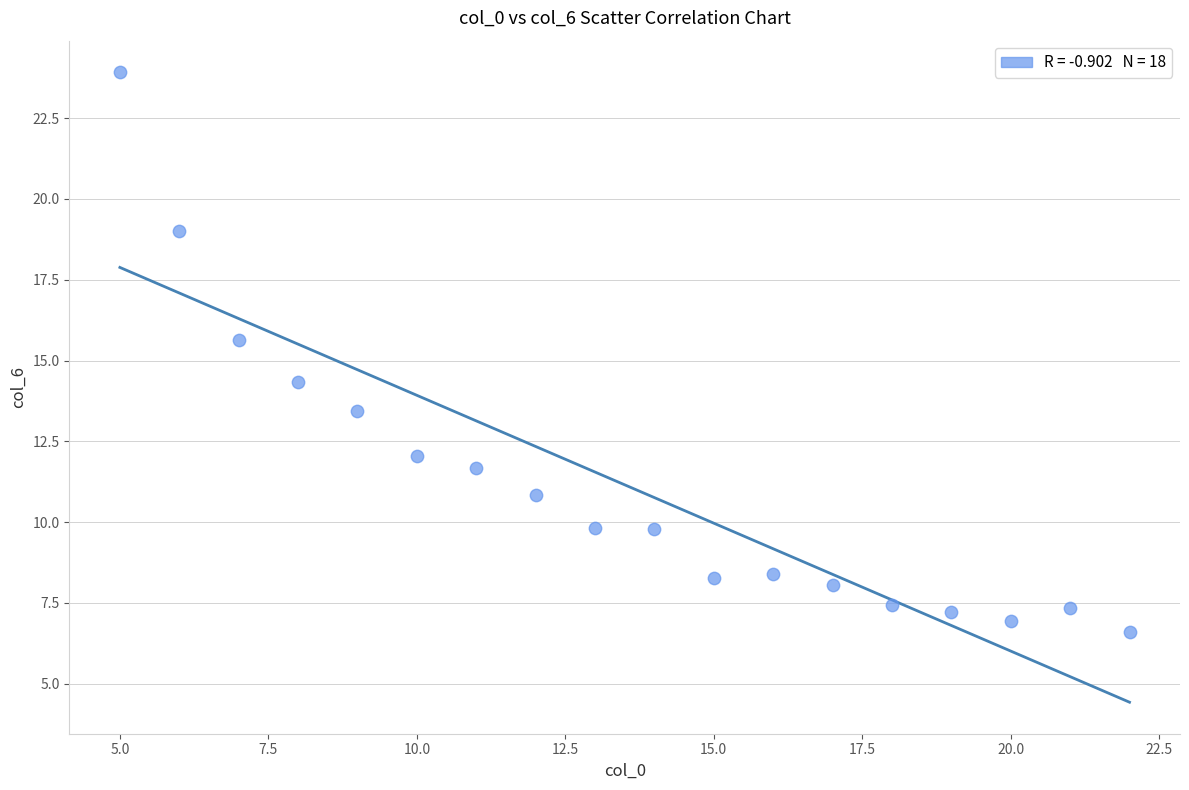

What is the range of Y values (max minus min)?

17.3